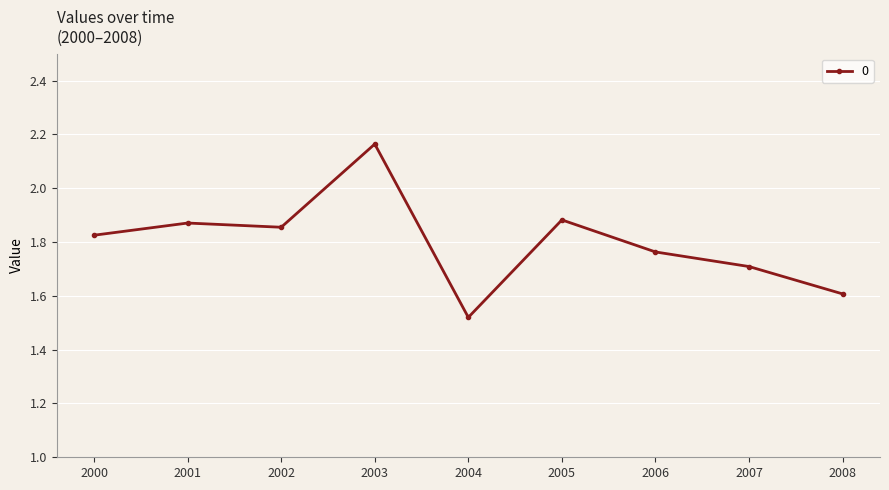

Between 2002 and 2004, which is larger?

2002